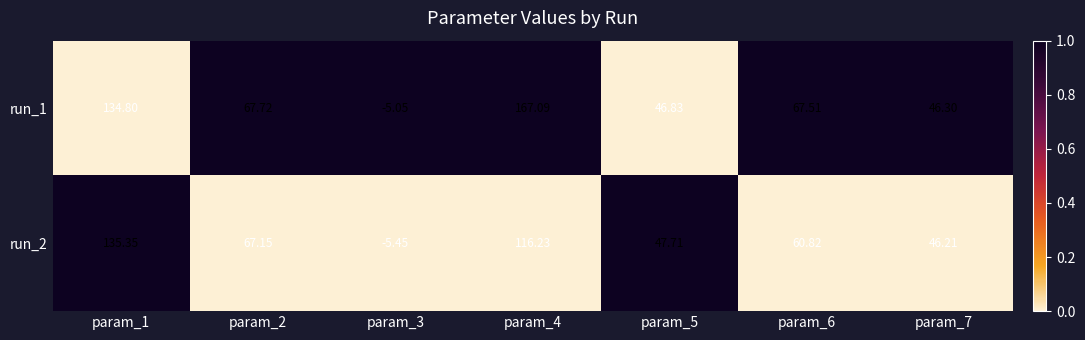

Is the value of run_1 at param_5 greater than the value of run_2 at param_7?

Yes